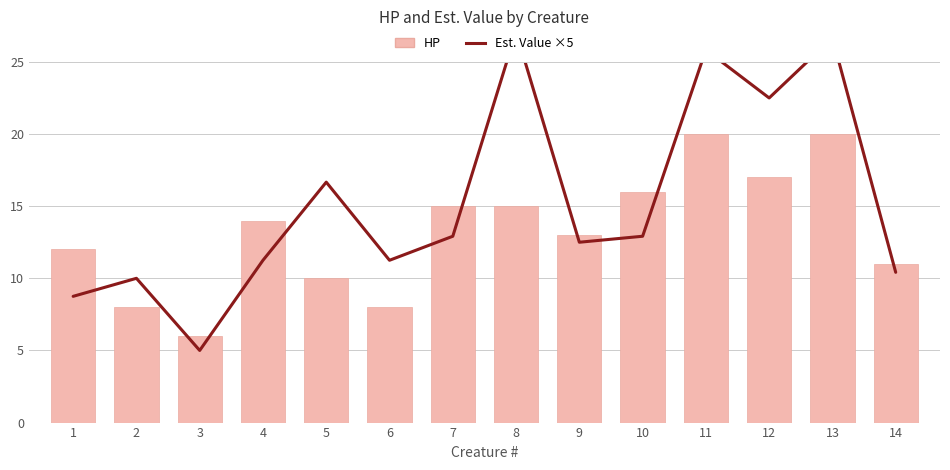

What is the value of the Est. Value ×5 (Occupancy) bar at the 8th from the left?

27.1